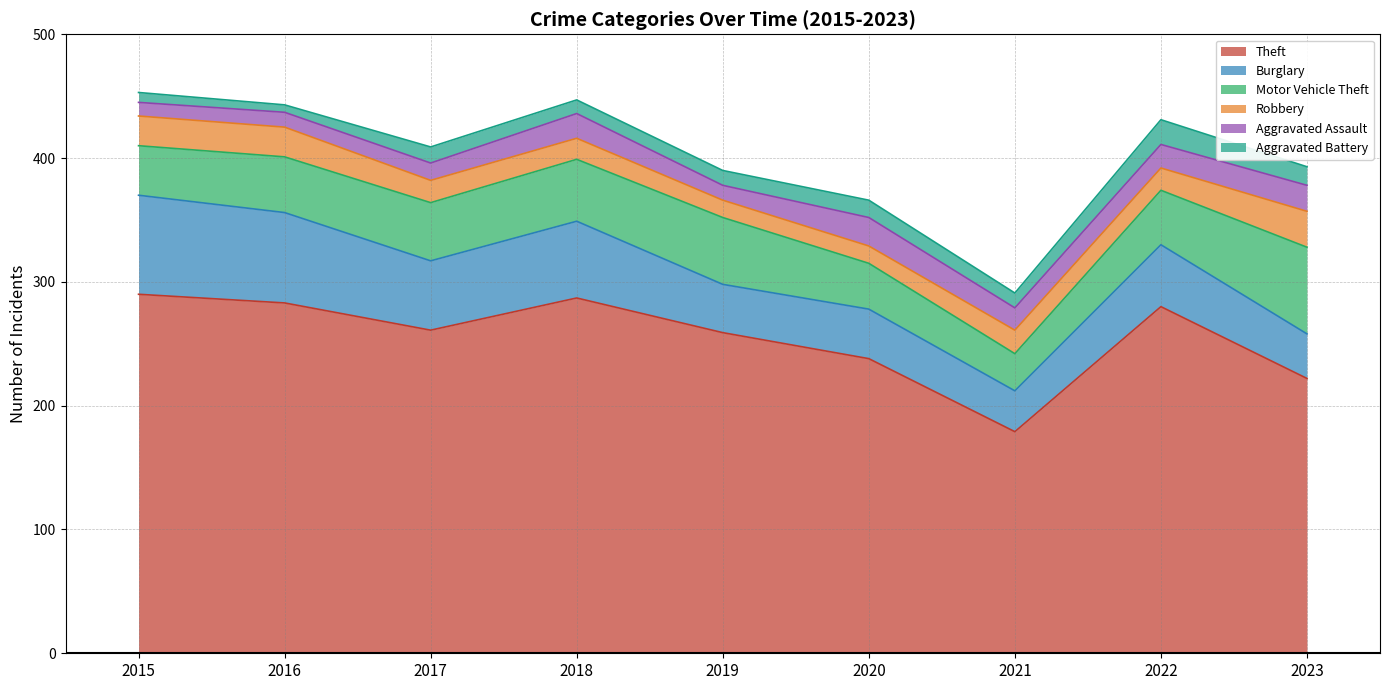

At which label does Aggravated Battery reach its peak?

2022